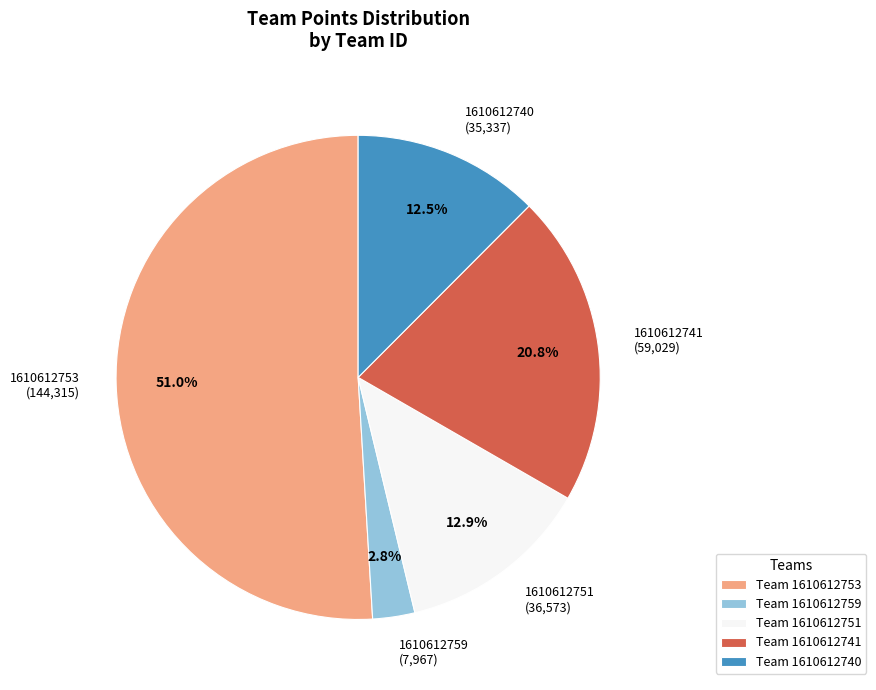

Does any single category account for the majority?

Yes